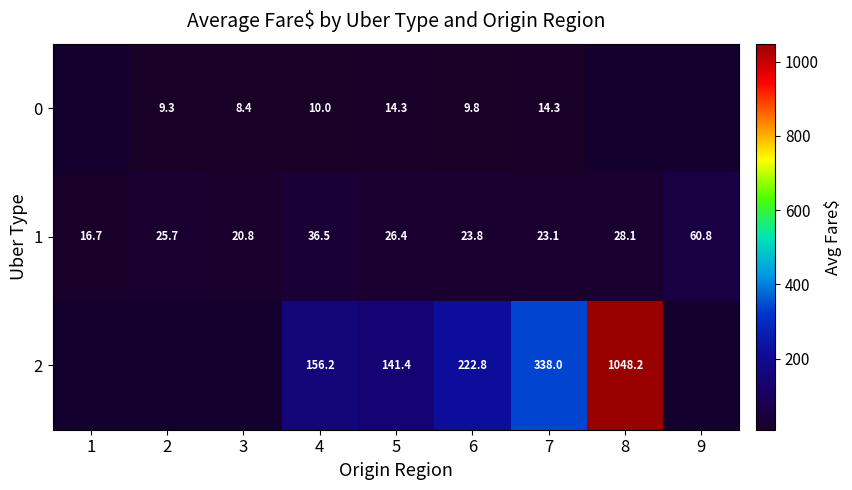

How many data points in 1 are less than 25?

4